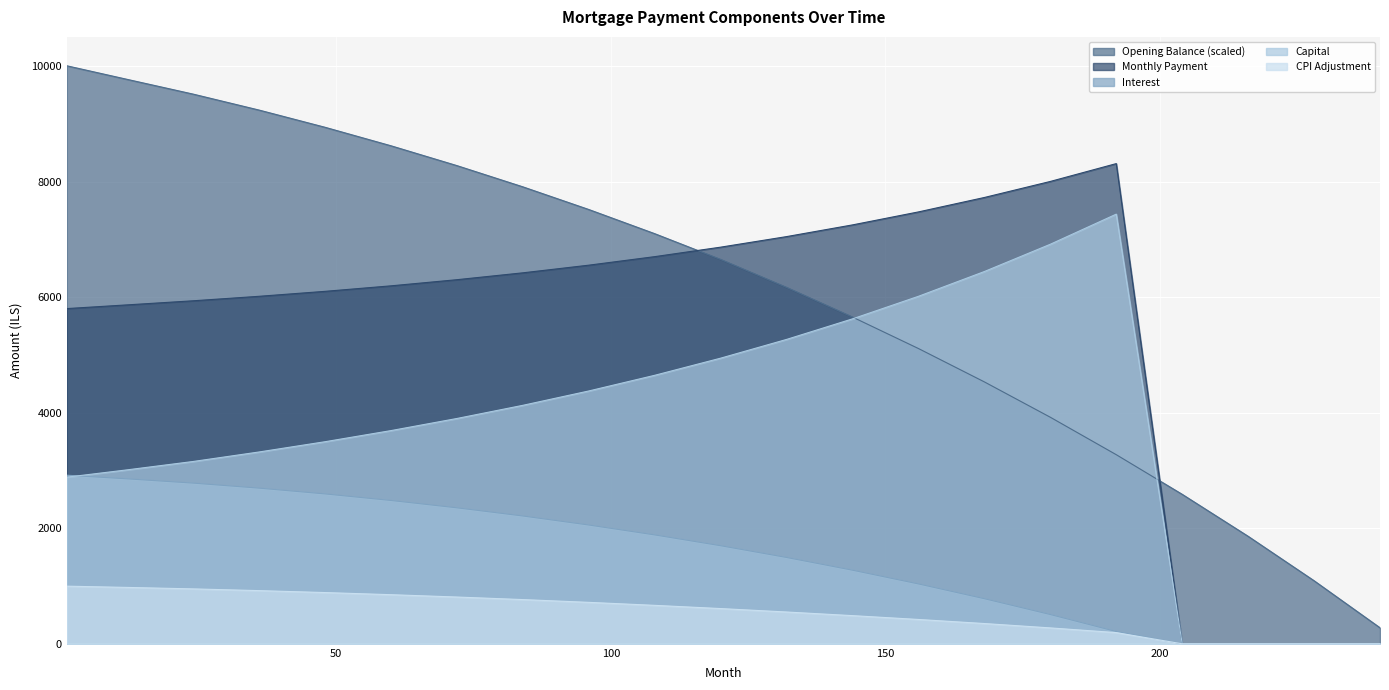

The opening_balance series shows 7913.7 at 84. True or false?

True